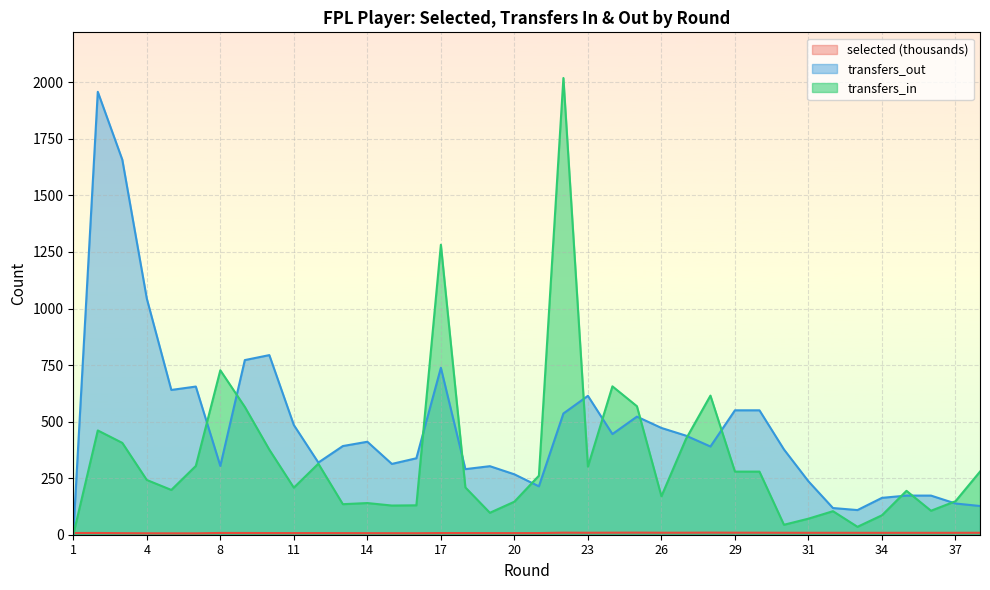

What is the difference between the highest and lowest values at 20?

259.8